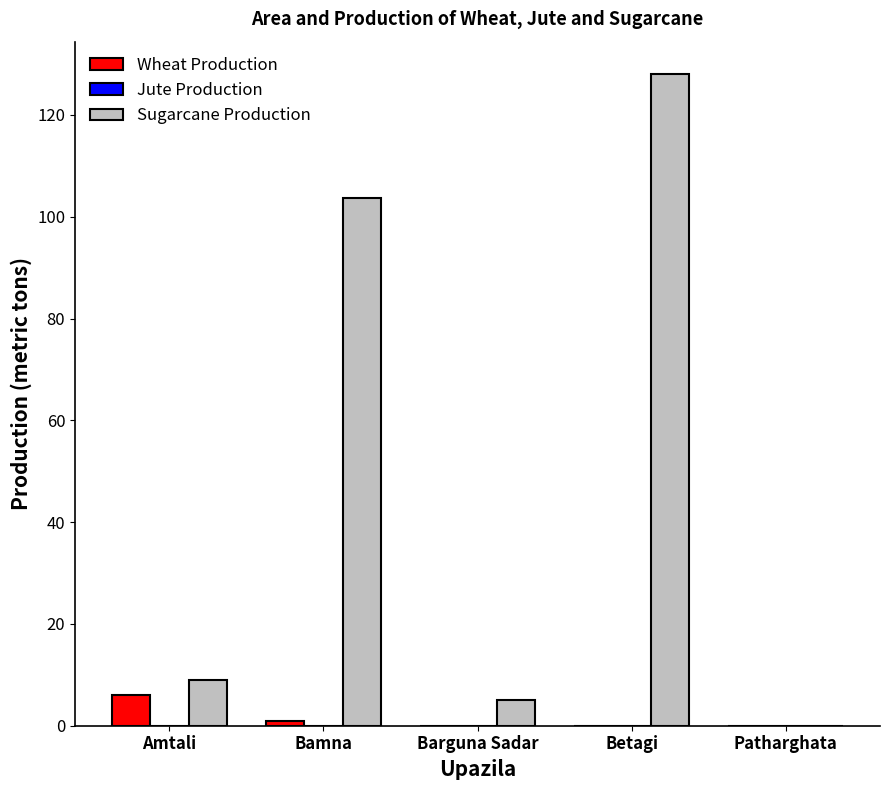

Count the number of categories in the chart.

5